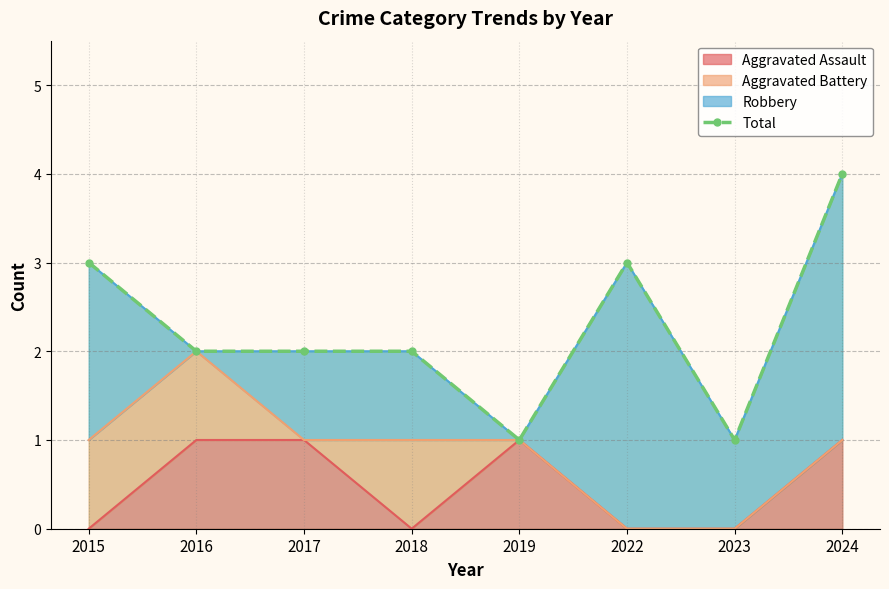

Reading right to left, transcribe all the data shown in this chart.

4	1	3	1	2	2	2	3